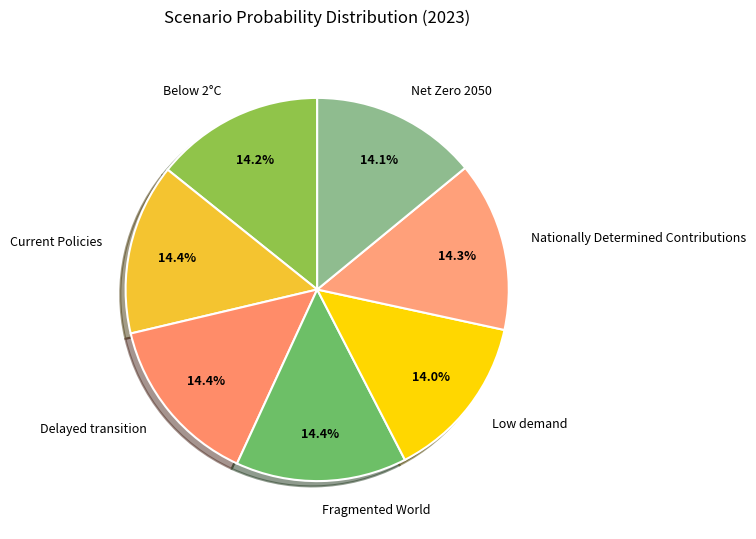

To the nearest percent, what percentage of the pie is Low demand?

14%